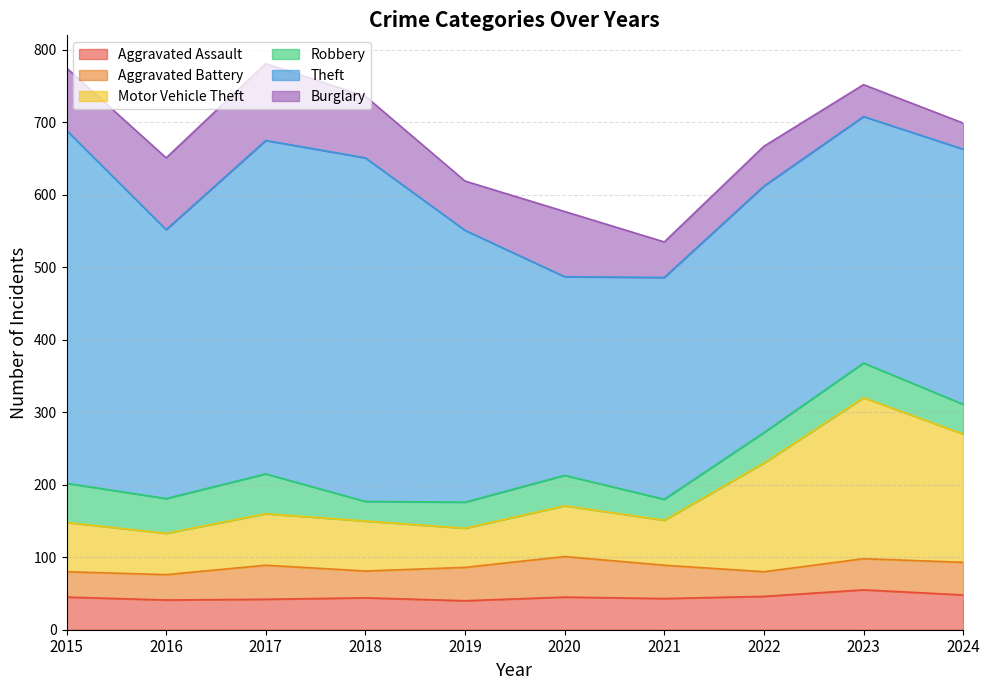

What is the value of the Burglary point at the 7th from the left?

49